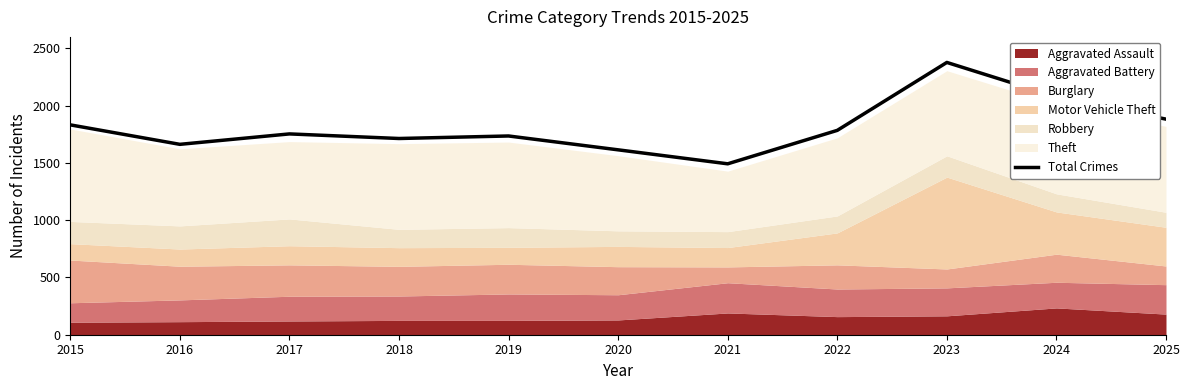

At which category does the data reach its first local valley?

2016